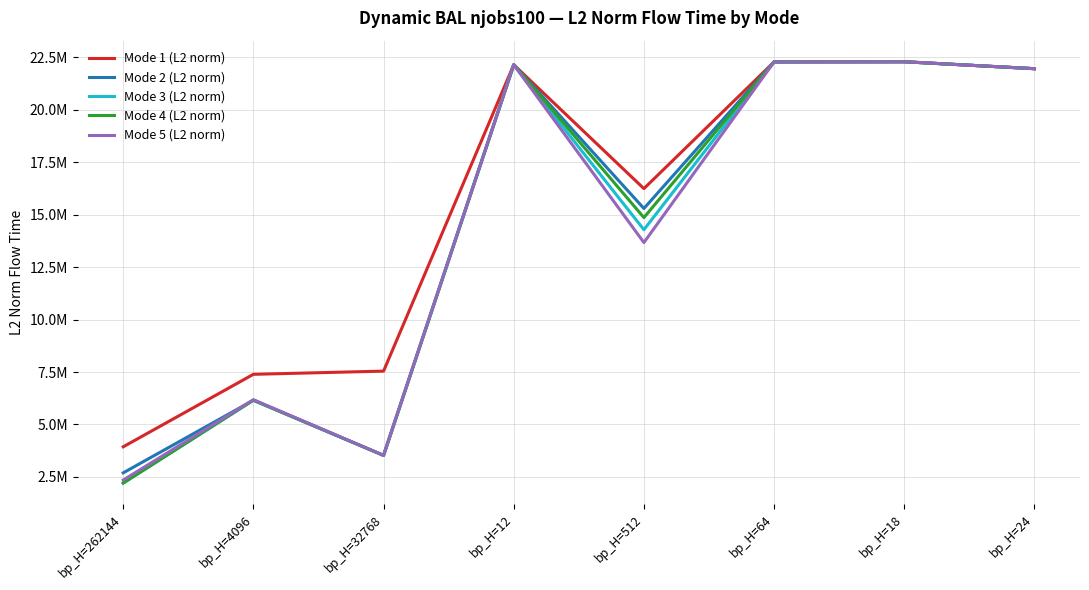

Does the chart display data point markers on the line(s)?

No